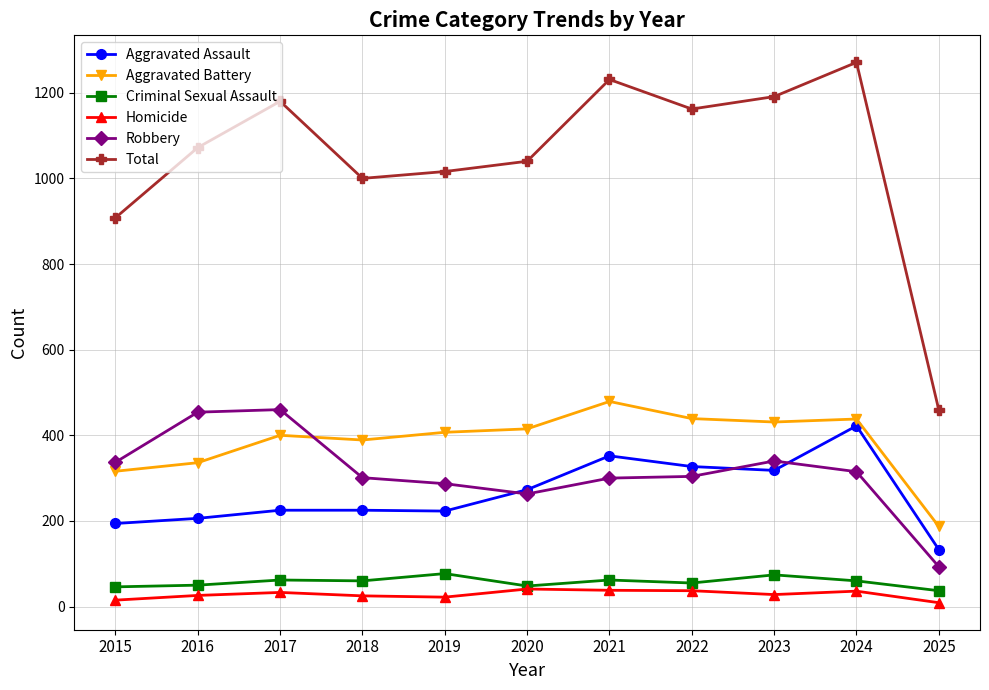

Between 2015 and 2016, which series saw the biggest shift?

Total